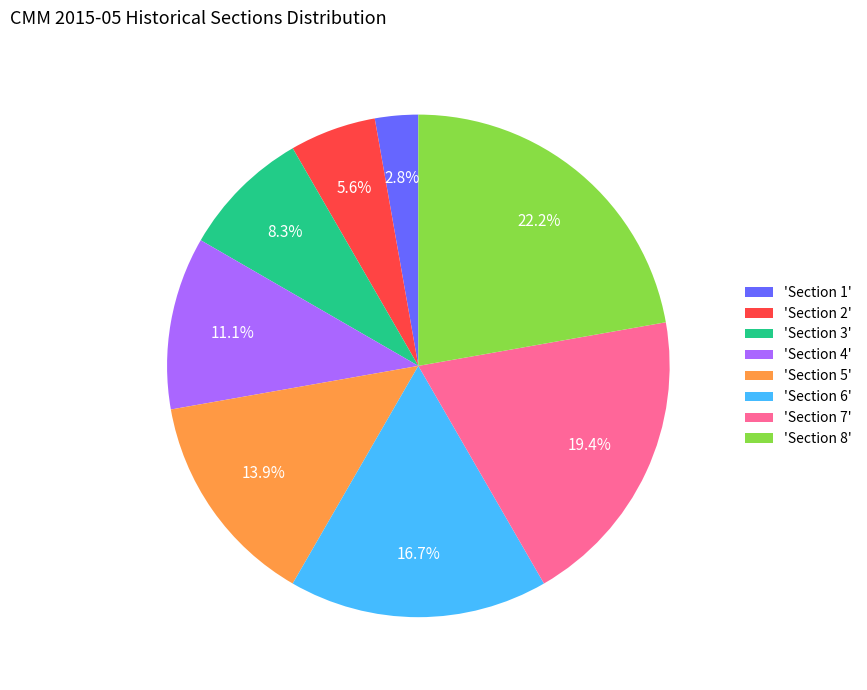

Is the sum of 'Section 8' and 'Section 6' greater than half?

No